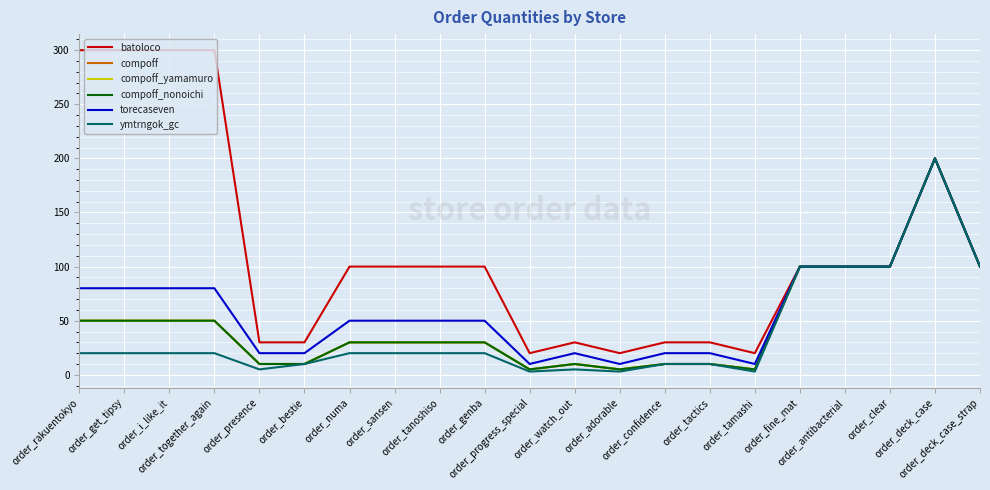

Which label corresponds to the largest value in the chart?

order_rakuentokyo